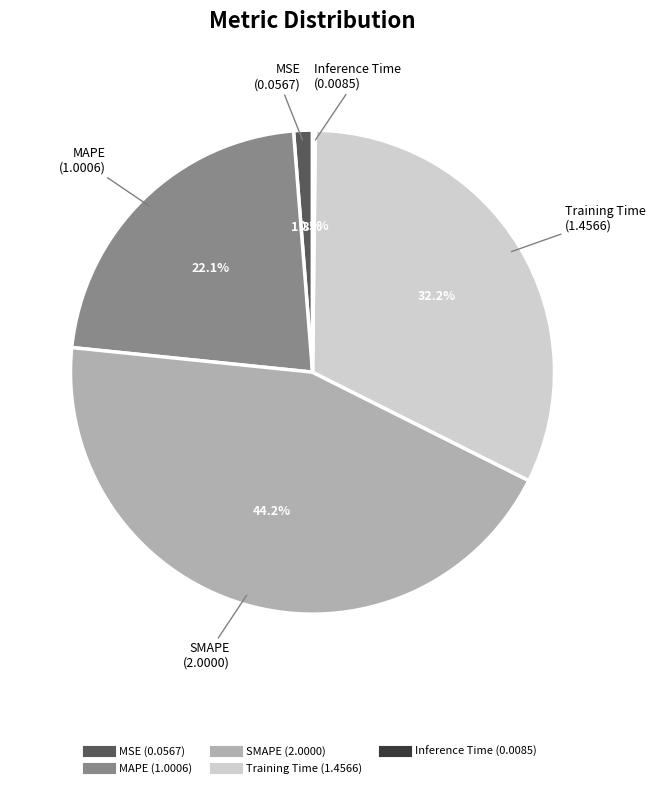

What percentage do Training Time and SMAPE together represent?

76.4%